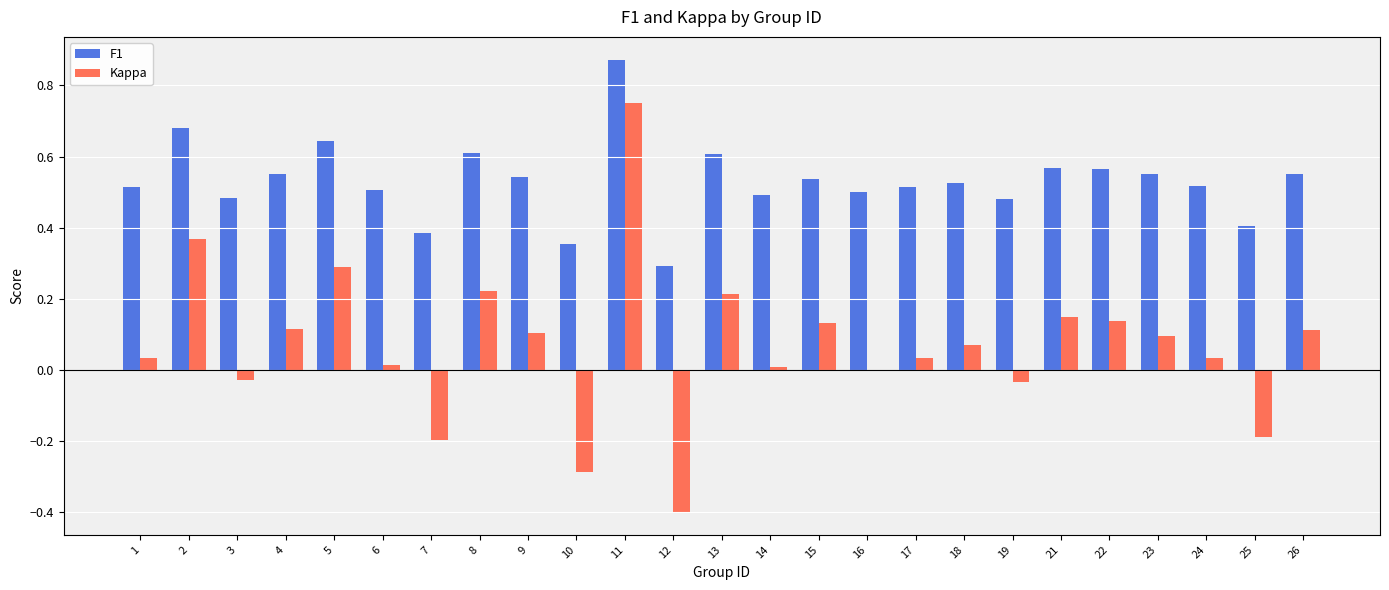

What is the sum of all Kappa values?

1.7